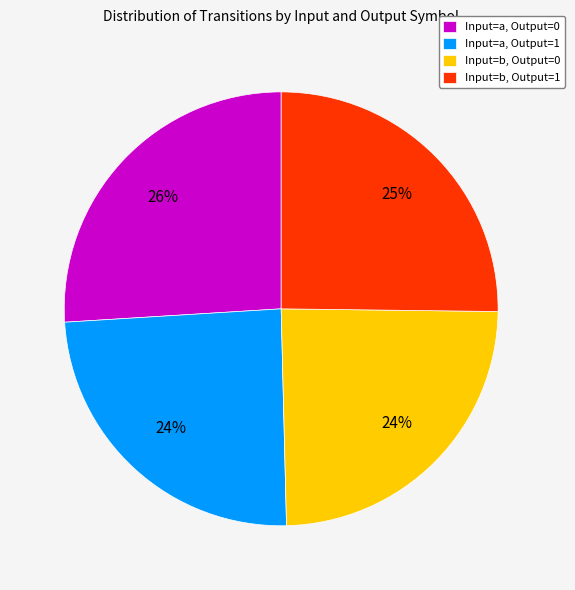

Is it true that Input=a, Output=1 is 24% of the pie?

True